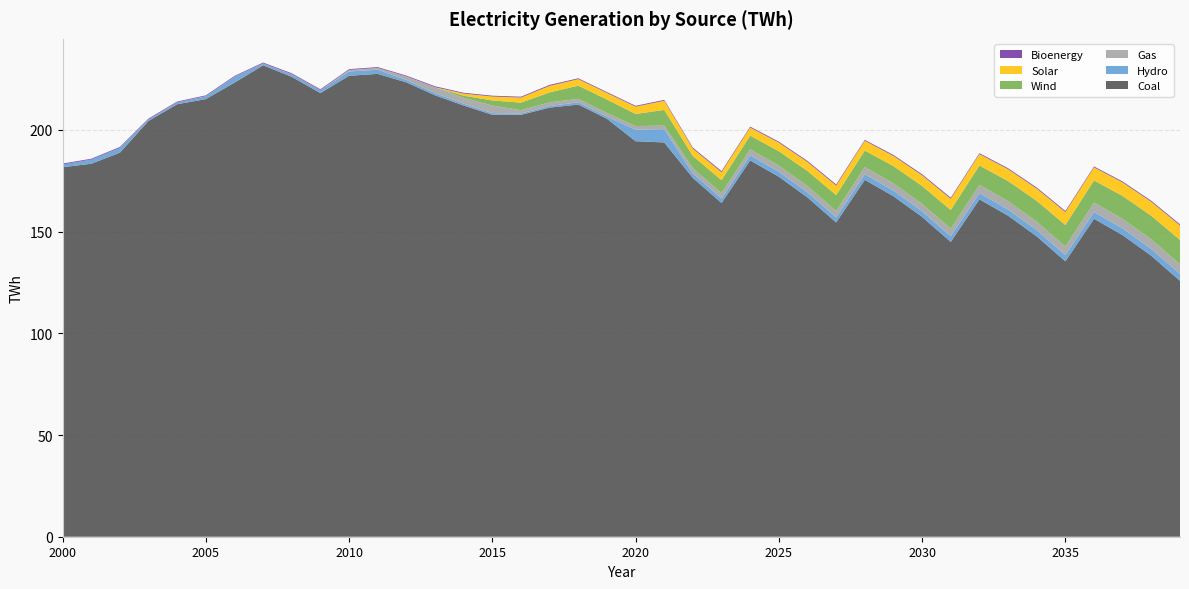

Reading left to right, what are all the values shown in this chart?

Coal: 181.7	183.4	188.8	204.4	212.6	215.2	223.2	231.7	226.1	218.1	226.6	227.6	223.4	217.0	212.0	207.4	207.4	210.9	212.5	205.5	194.4	193.8	176.4	164.1	185.0	177.0	166.8	154.5	175.5	167.4	157.2	144.9	165.9	157.8	147.7	135.4	156.3	148.3	138.1	125.8
Hydro: 1.3	2.1	2.4	0.8	0.9	1.3	2.9	0.9	1.2	1.4	2.1	2.0	1.2	1.1	0.9	0.8	0.7	0.8	1.1	1.1	5.7	6.5	2.2	2.2	2.5	2.5	2.5	2.5	2.8	2.8	2.8	2.8	3.1	3.1	3.1	3.1	3.4	3.4	3.4	3.4
Gas: 0.0	0.0	0.0	0.0	0.0	0.1	0.0	0.1	0.1	0.0	0.8	0.8	1.7	2.8	2.9	3.7	1.6	1.8	1.7	1.8	1.8	1.8	2.5	2.6	2.9	3.0	3.1	3.1	3.5	3.6	3.6	3.7	4.0	4.1	4.2	4.2	4.6	4.6	4.7	4.8
Wind: 0.0	0.0	0.0	0.0	0.0	0.0	0.0	0.0	0.0	0.0	0.0	0.0	0.0	0.0	1.1	2.5	3.7	4.9	6.5	6.6	5.9	7.7	6.0	6.4	6.7	7.1	7.4	7.8	8.1	8.5	8.8	9.2	9.5	9.9	10.2	10.6	10.9	11.3	11.6	12.0
Solar: 0.0	0.0	0.0	0.0	0.0	0.0	0.0	0.0	0.0	0.0	0.0	0.0	0.0	0.1	1.0	1.9	2.5	3.2	3.2	3.3	3.6	4.5	3.6	3.9	4.0	4.2	4.5	4.7	4.8	5.0	5.3	5.5	5.6	5.8	6.1	6.3	6.4	6.7	6.9	7.1
Bioenergy: 0.5	0.4	0.4	0.4	0.4	0.4	0.4	0.4	0.4	0.4	0.4	0.4	0.4	0.5	0.4	0.4	0.4	0.5	0.4	0.4	0.4	0.4	0.5	0.5	0.4	0.5	0.5	0.5	0.4	0.5	0.5	0.5	0.4	0.5	0.5	0.5	0.4	0.5	0.5	0.5